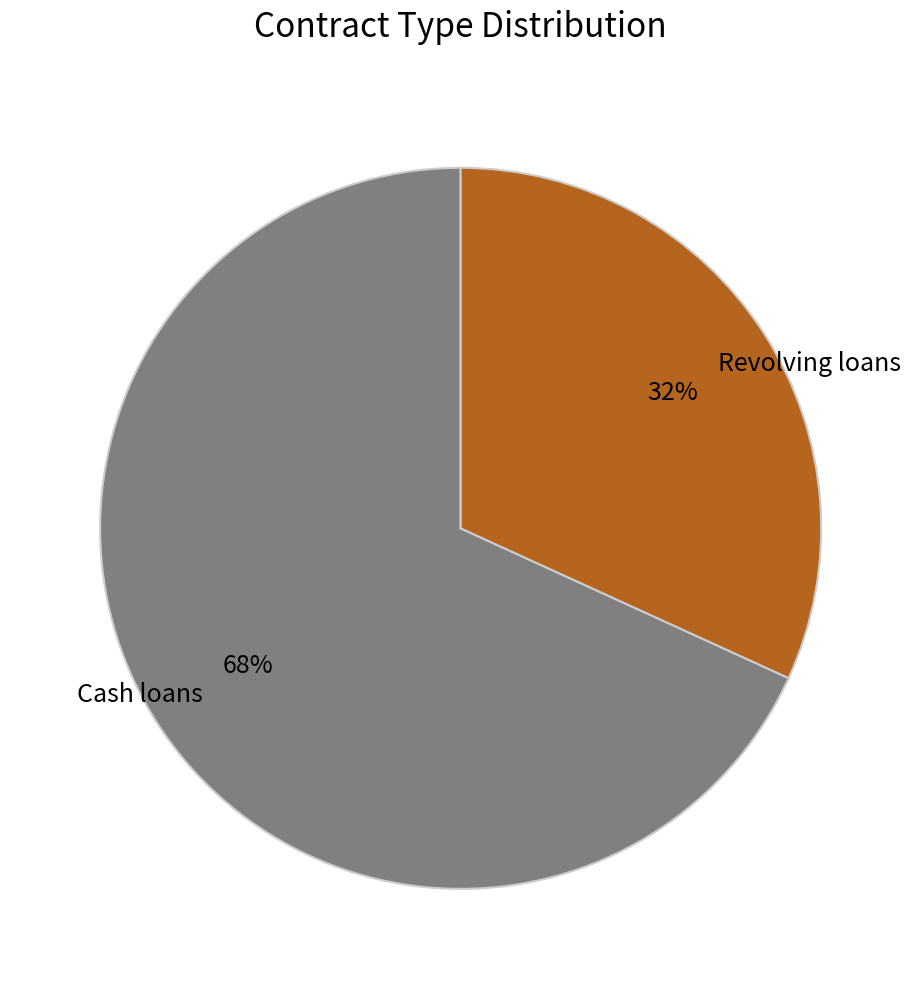

What percentage is the Cash loans slice, to the nearest percent?

68%